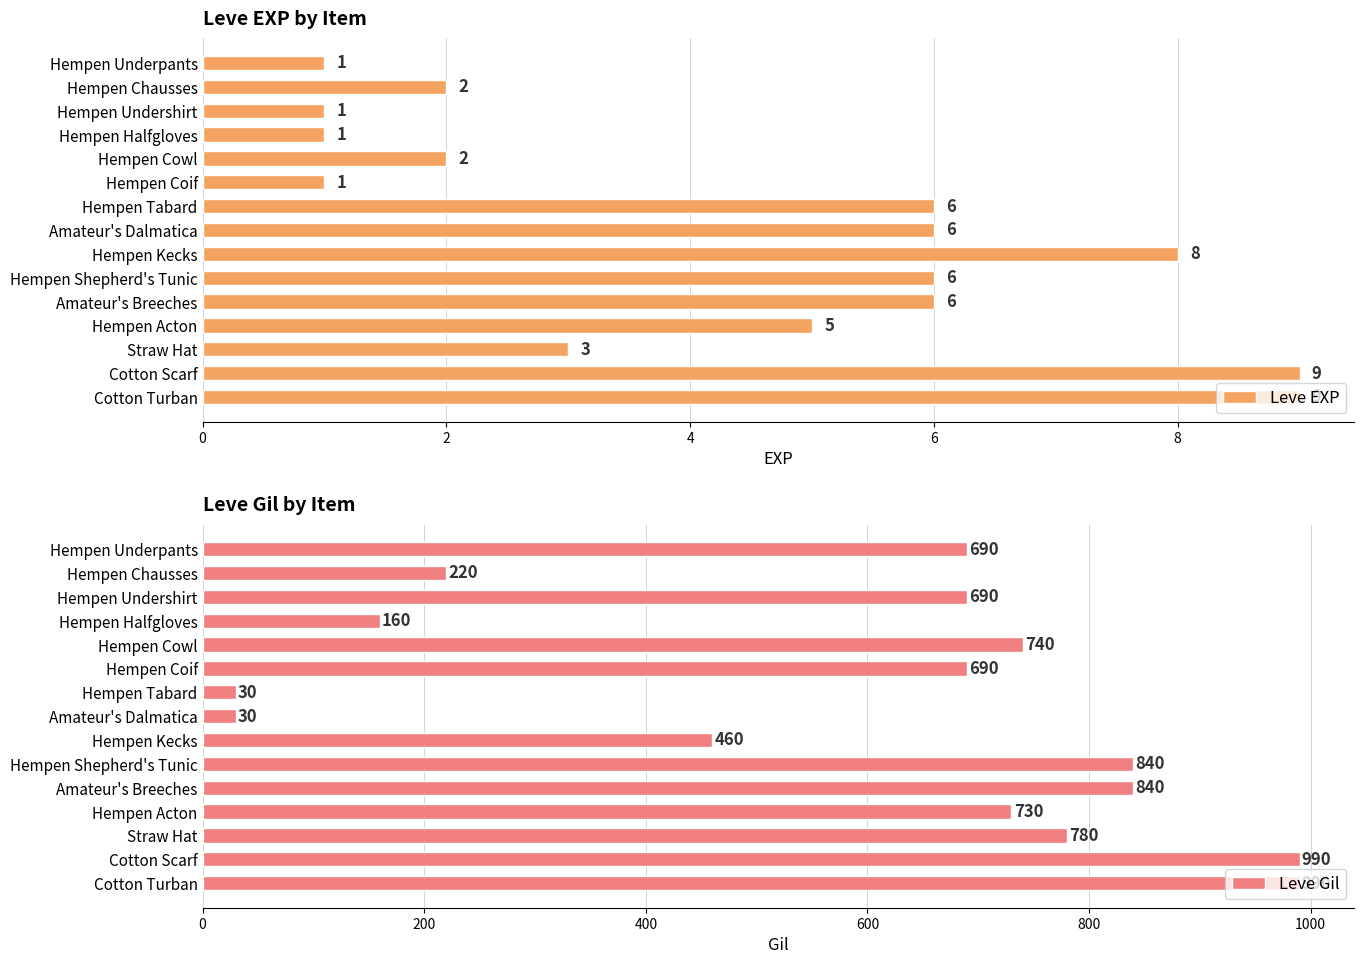

At how many categories does at least one series exceed 536?

10